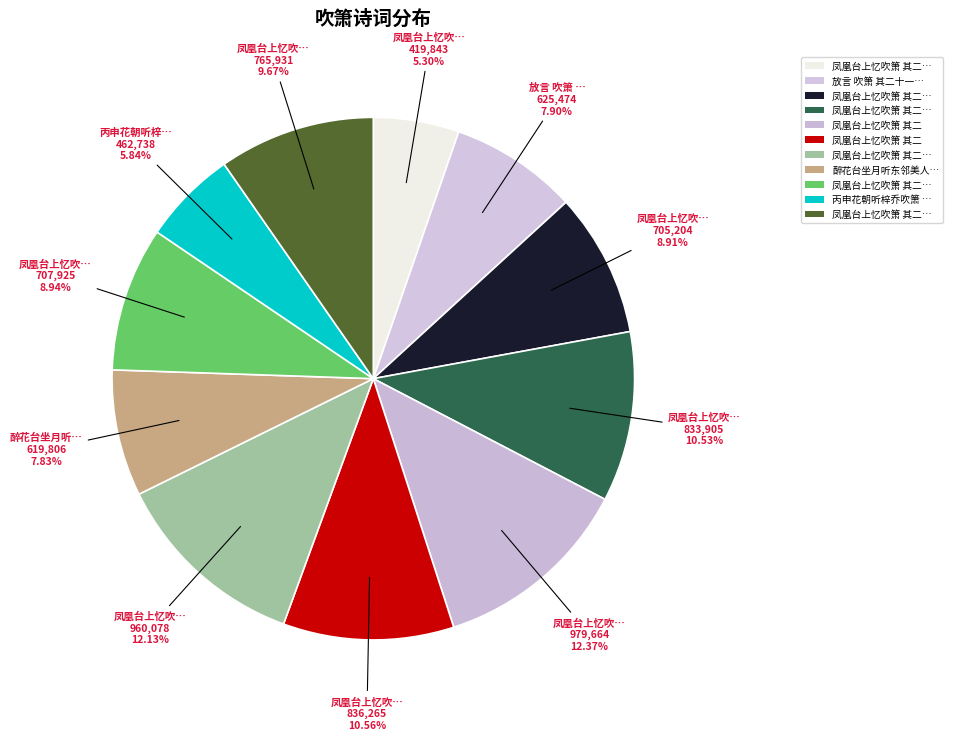

How many slices are in this pie chart?

11